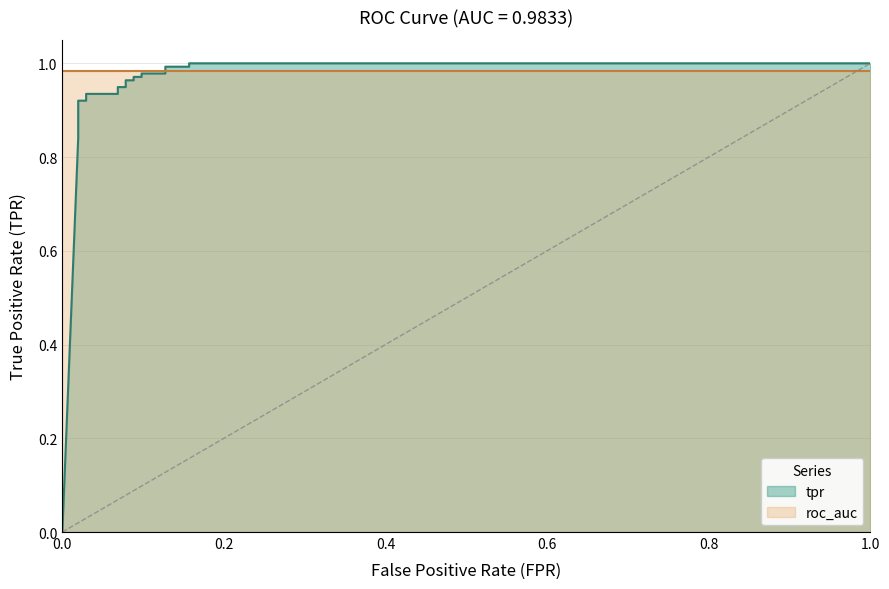

What is the label of the 2nd point from the left?

0.0196078431372549